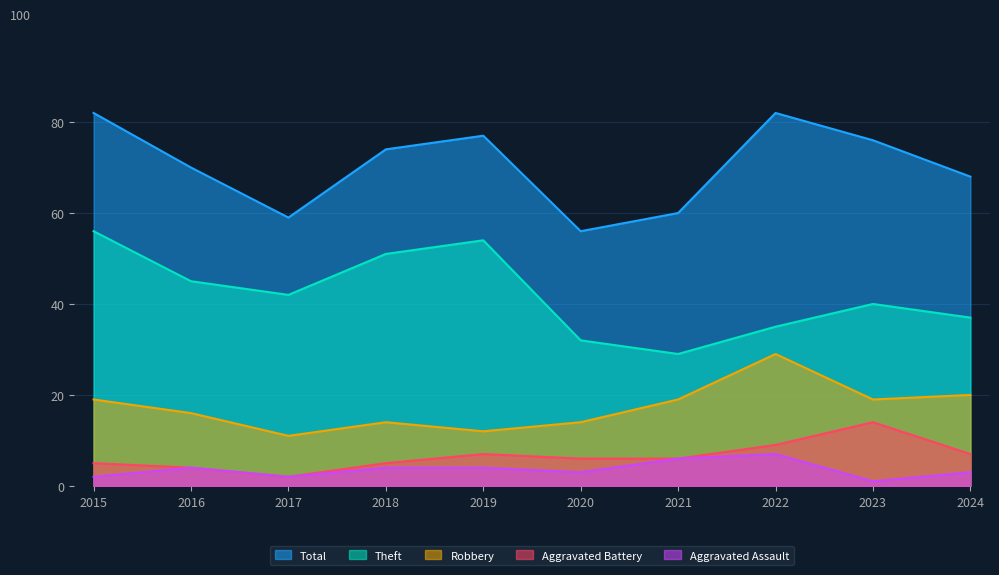

At how many categories does at least one series exceed 75?

4